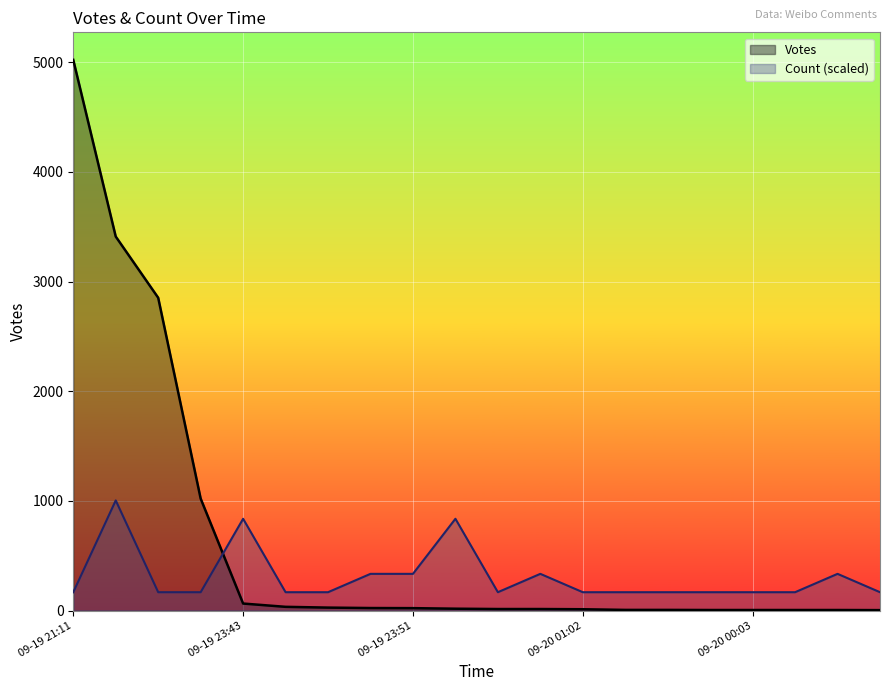

How many lines are shown in the chart?

2